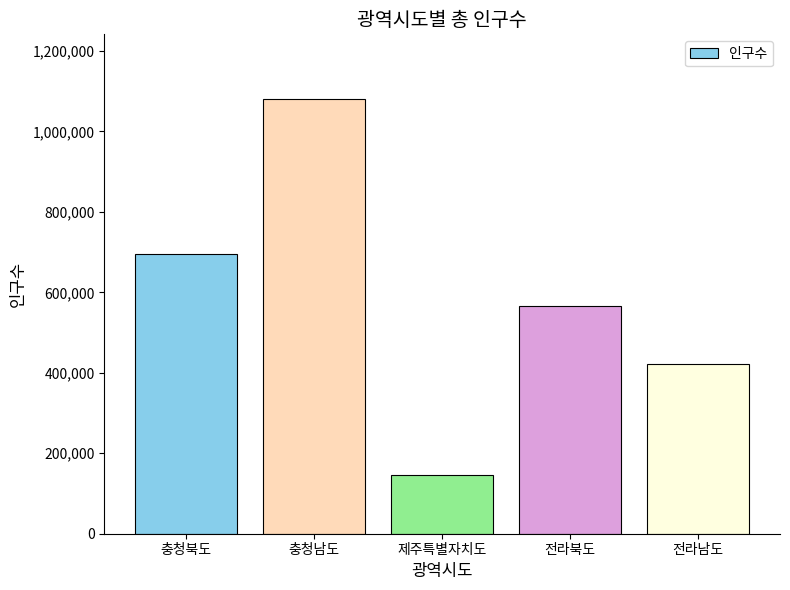

Which category has the lowest value across all series?

제주특별자치도